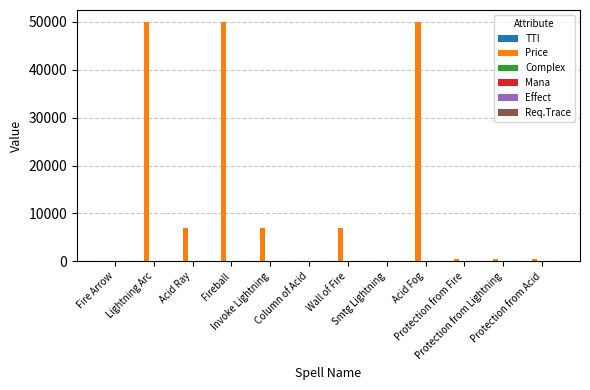

How many series are shown in this chart?

6